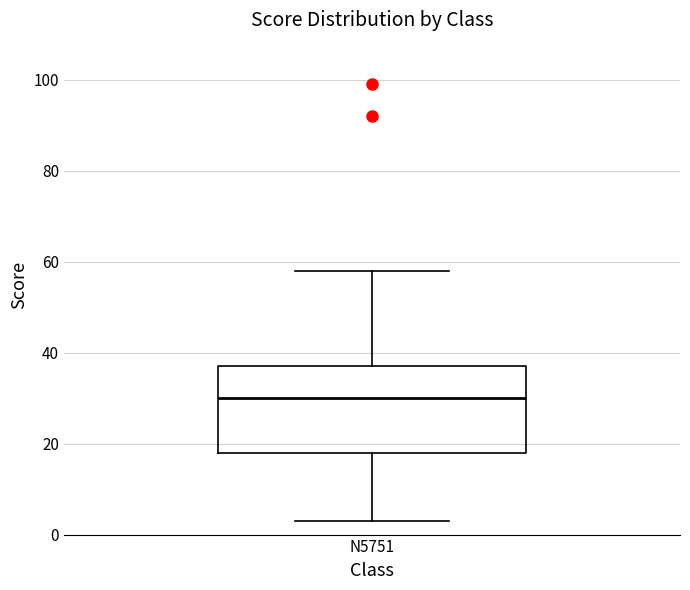

Read this box plot against the y-axis: the position of the median line, the range covered by the box, and the ends of both whiskers. The values are not printed on the chart, so give them approximately, as read against the axis.

median 30, box 18 to 38, whiskers 4 to 58